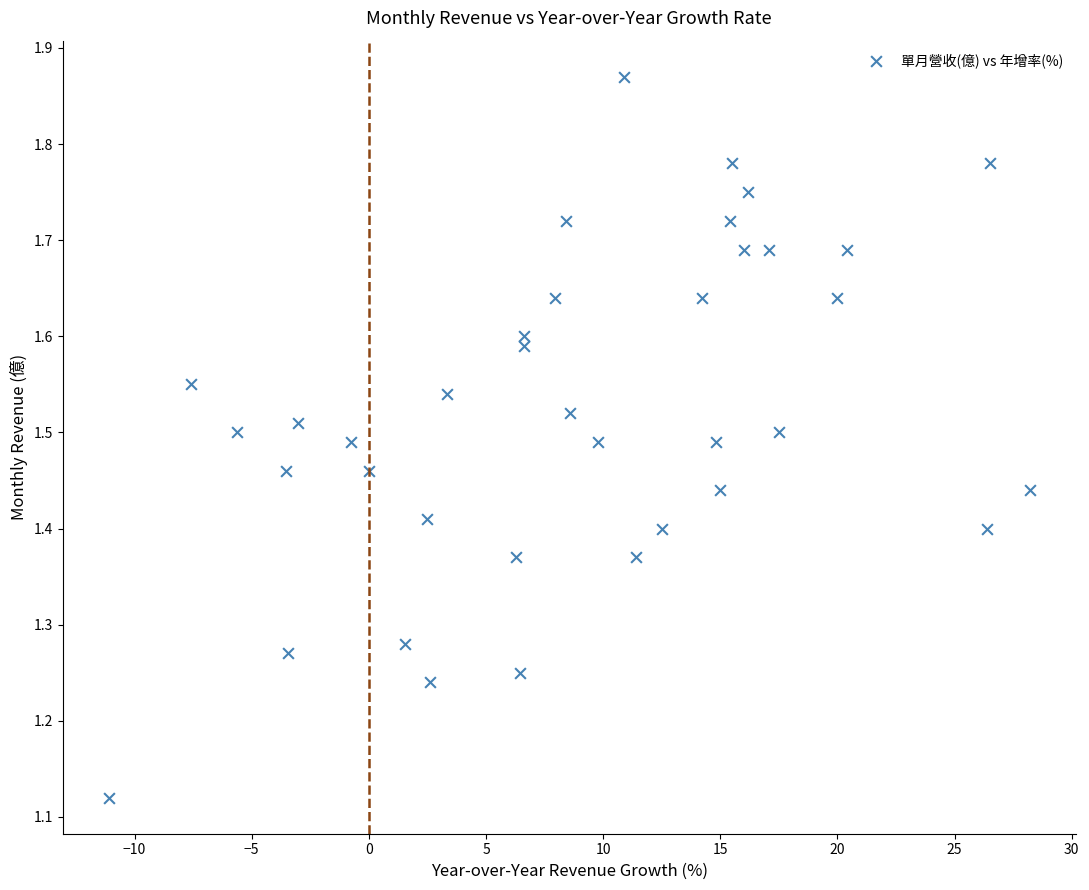

What is the range of X values (max minus min)?

39.3